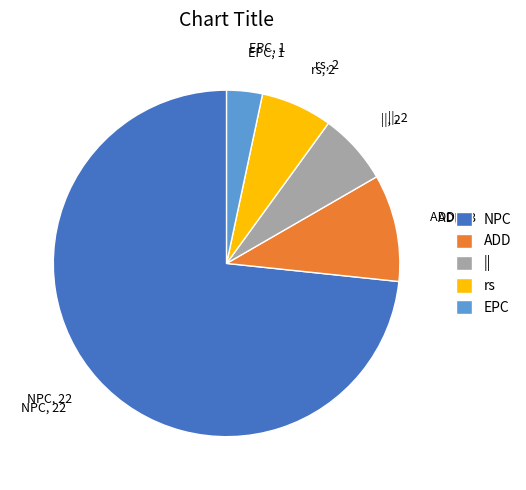

Between rs and PC, which is larger?

rs